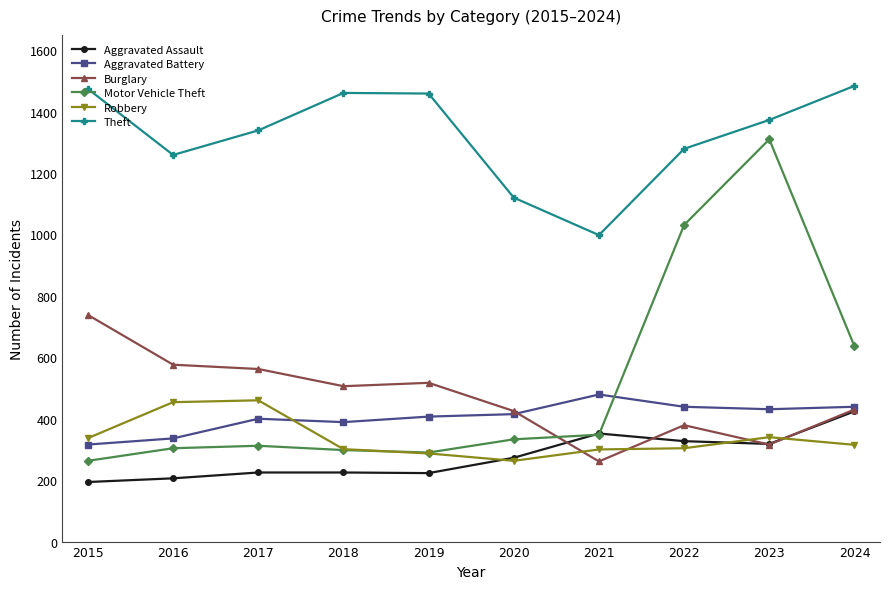

What is the maximum value shown in the chart?

1484